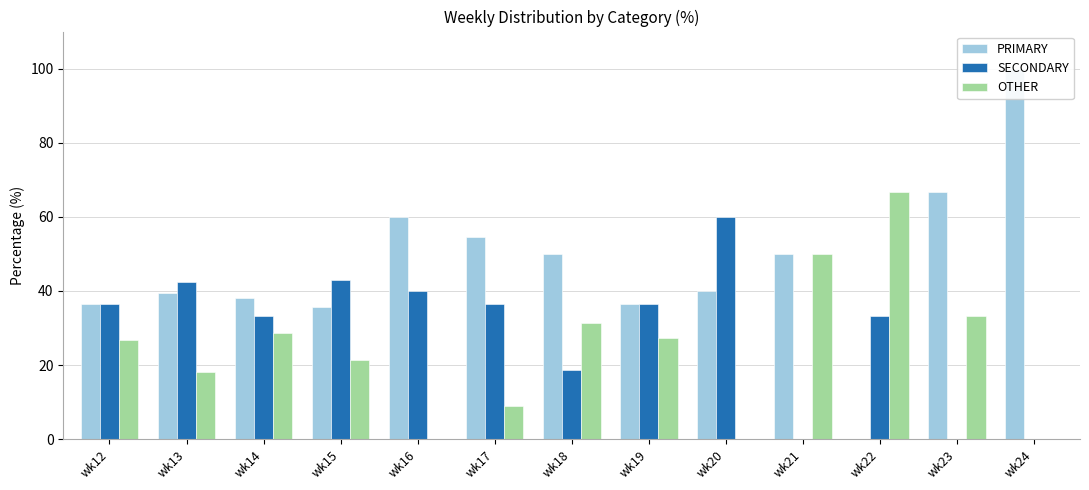

How many values in the SECONDARY series exceed 36?

7